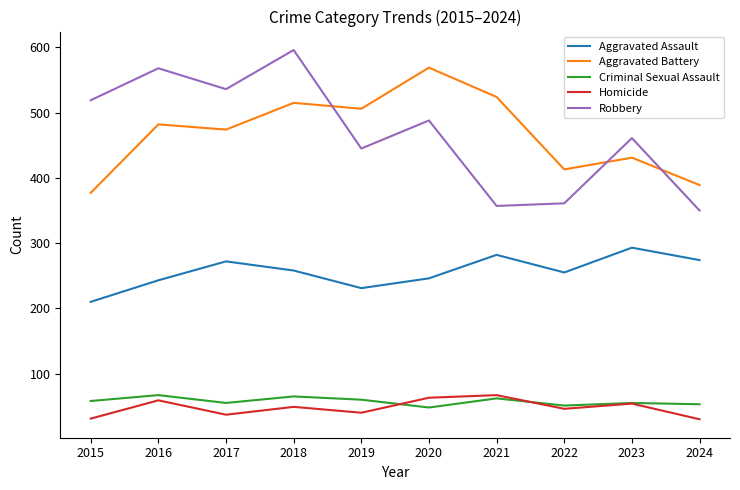

Is it true that Robbery equals 92 at 2024?

False